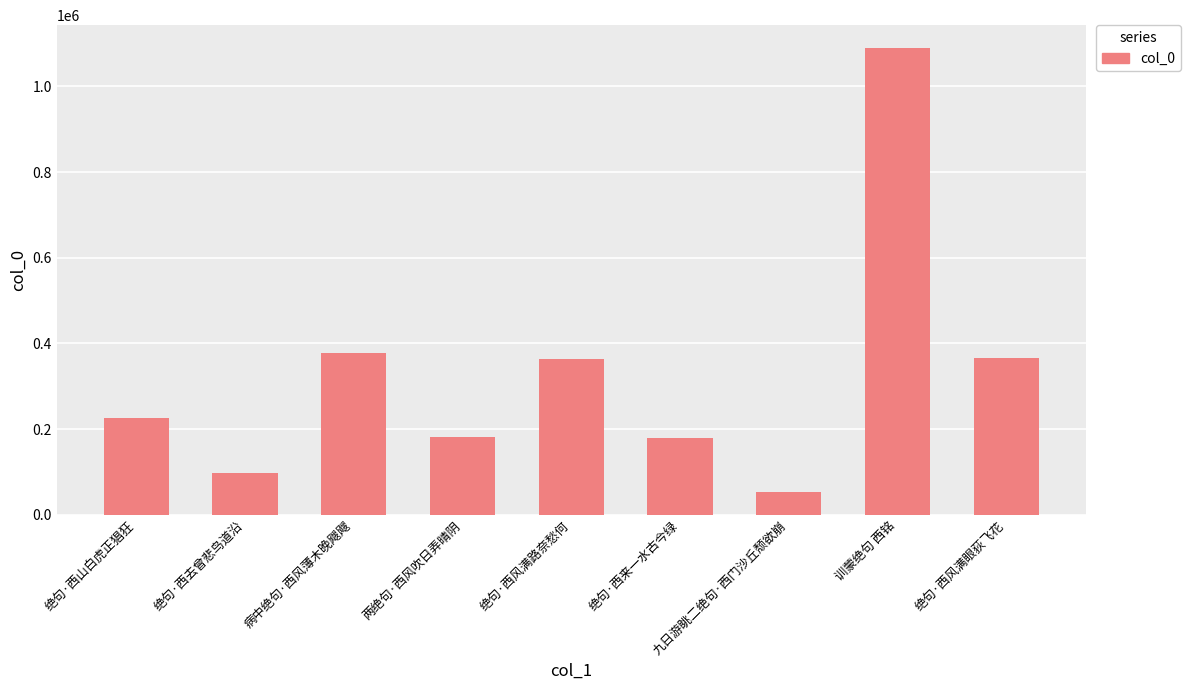

Which has a higher value, 病中绝句·西风薄木晚飕飕 or 绝句·西来一水古今绿?

病中绝句·西风薄木晚飕飕